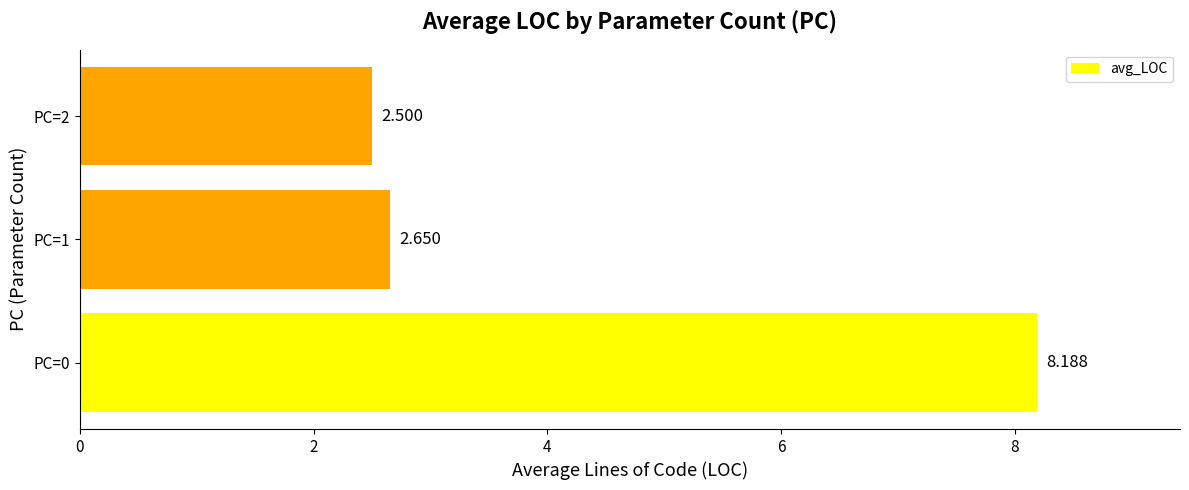

Are the bars horizontal?

Yes